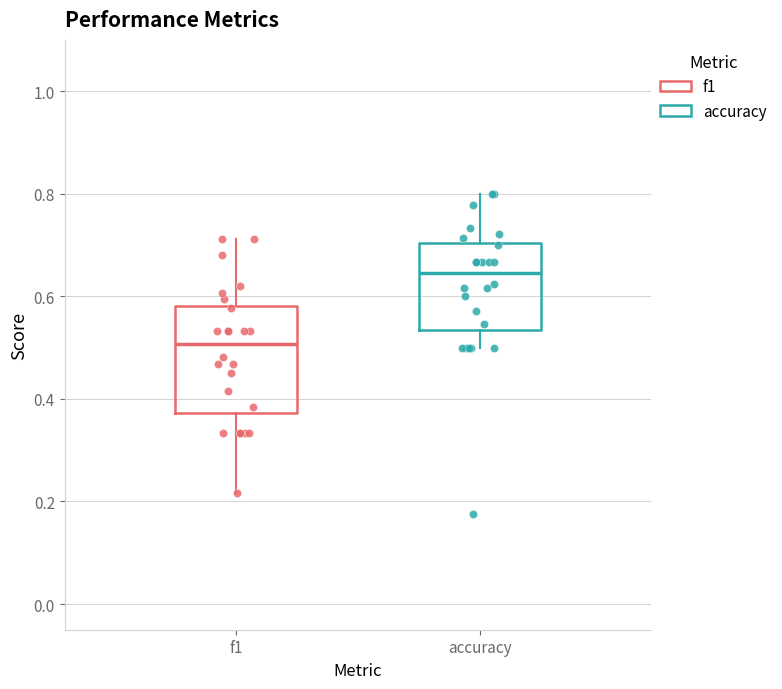

Which box's median line is the highest?

accuracy